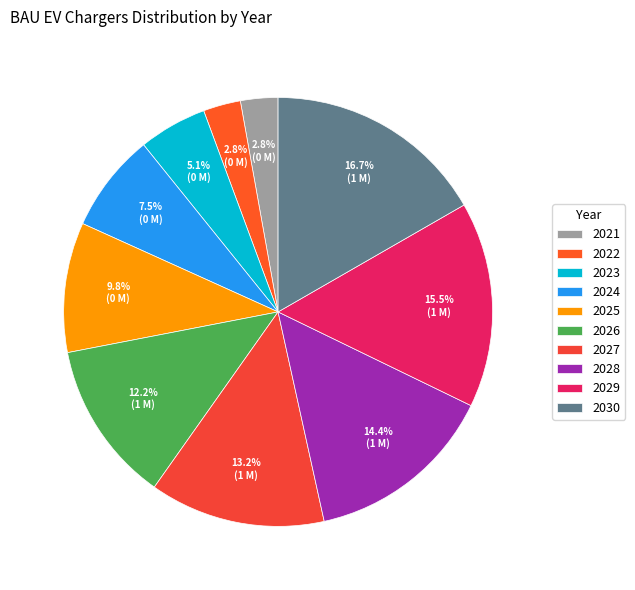

How much of the chart is everything except 2021?

97.2%